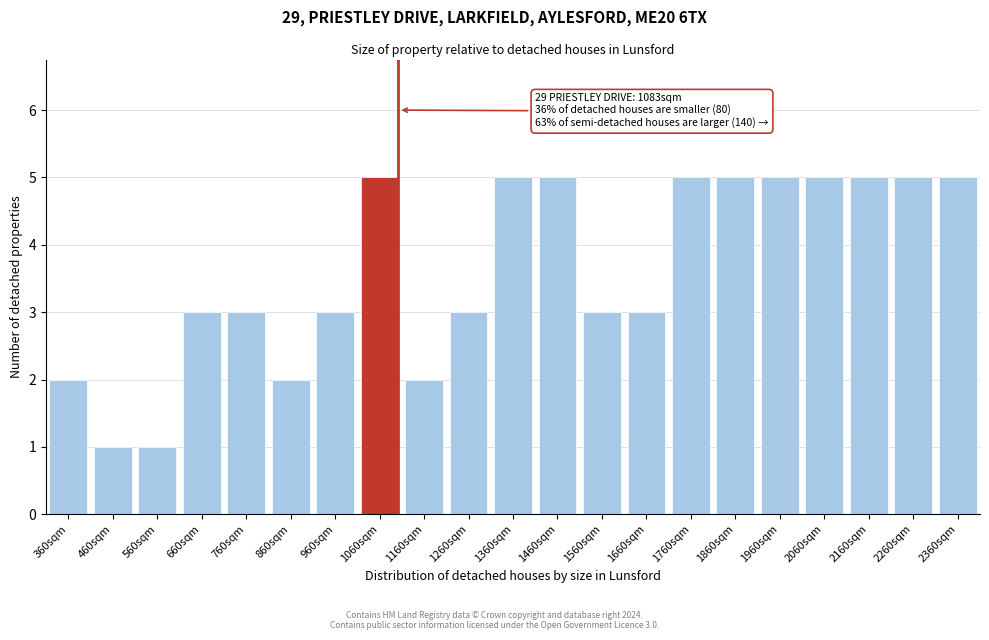

Reading left to right, extract all data points from this chart.

2	1	1	3	3	2	3	5	2	3	5	5	3	3	5	5	5	5	5	5	5